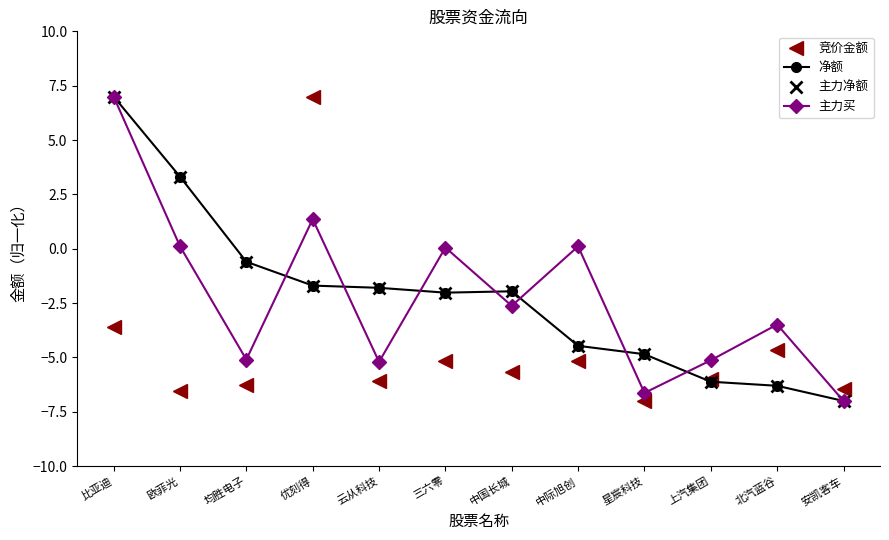

Is the value of 主力买 at 欧菲光 greater than the value of 净额 at 上汽集团?

Yes